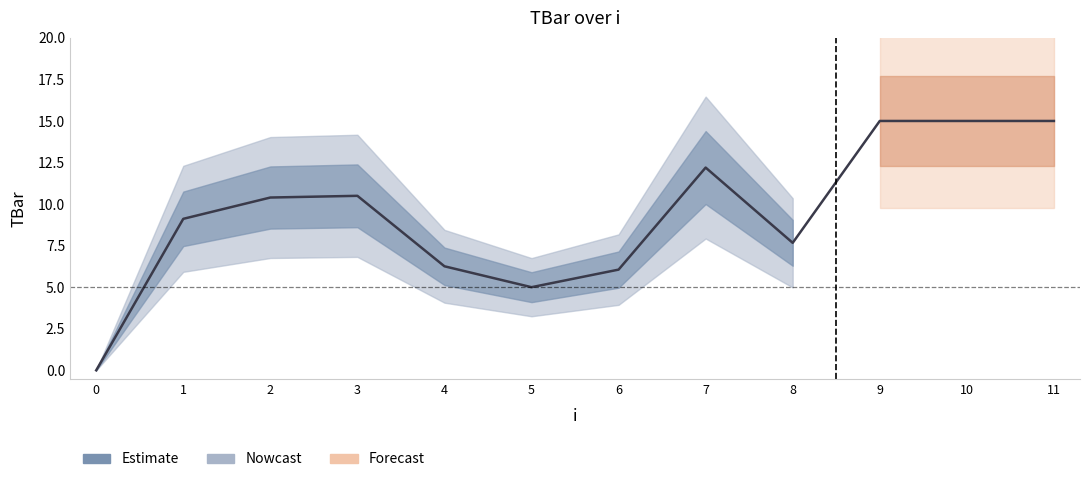

Where is the data nearest to the value 7?

8